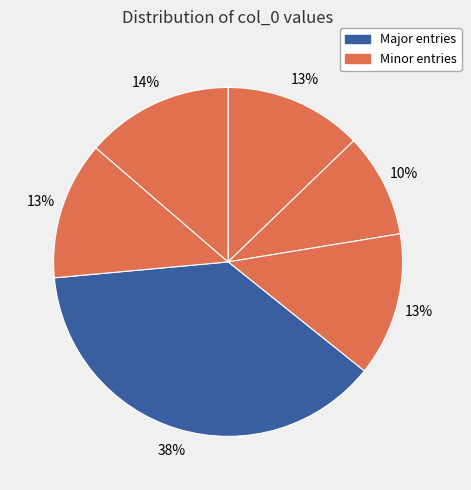

To the nearest percent, what is the average slice percentage?

17%